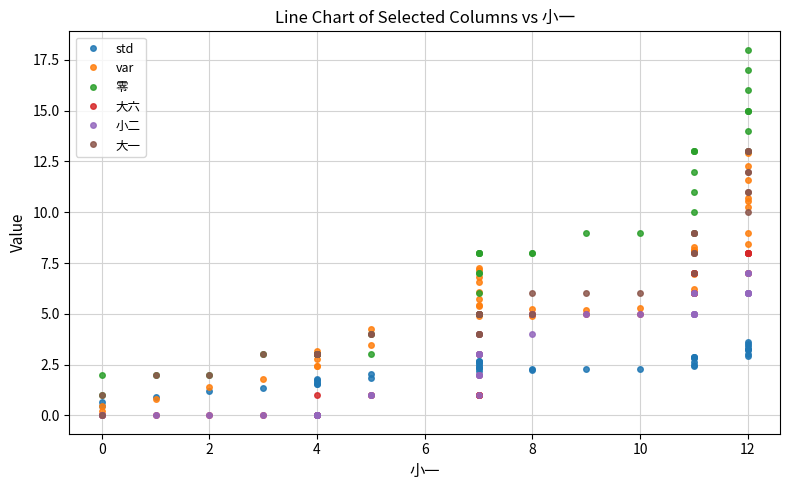

How many data points in 小二 are above 4?

18